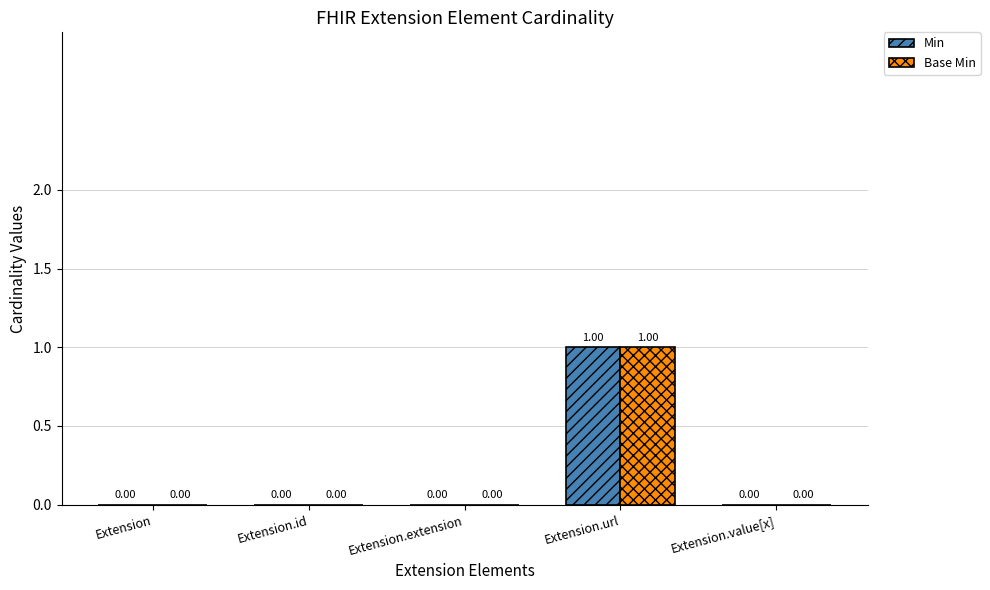

What is the maximum value shown in the chart?

1